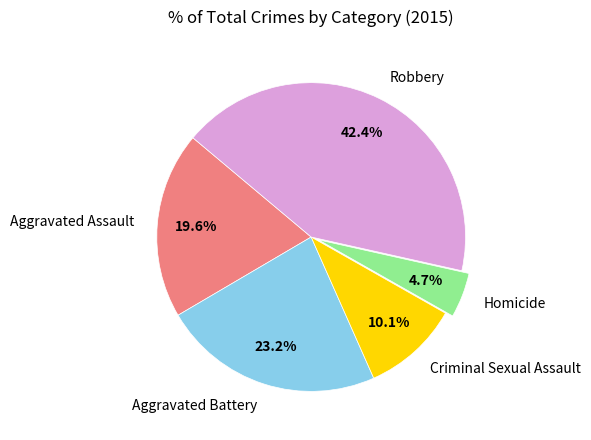

To the nearest percent, what is the difference between the Homicide and Aggravated Assault slice percentages?

15%